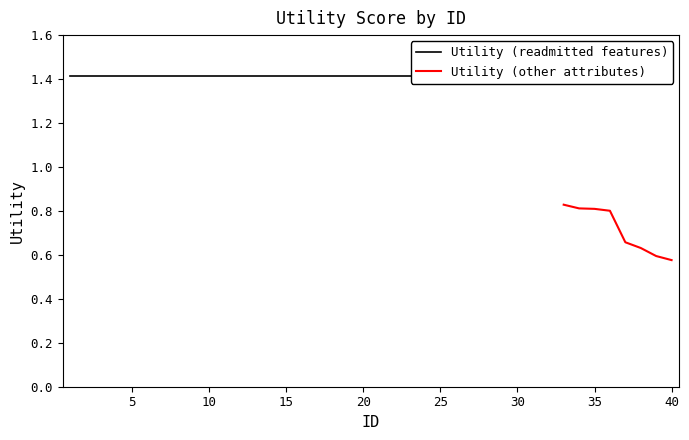

At which label is the value closest to 0?

40